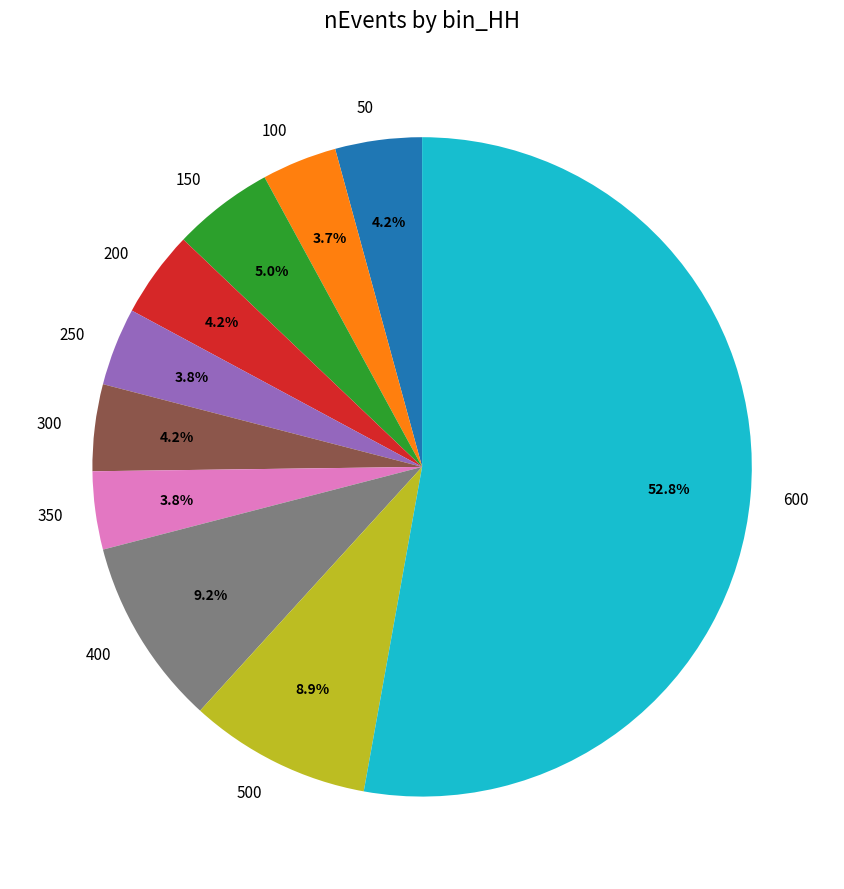

Which category accounts for the majority?

600